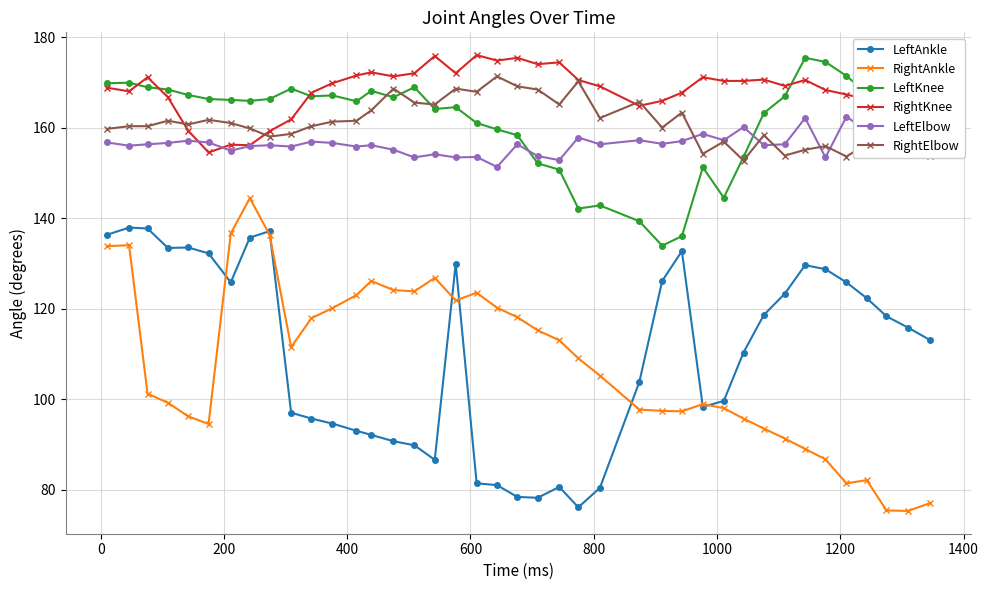

What is the minimum value for RightElbow?

152.7